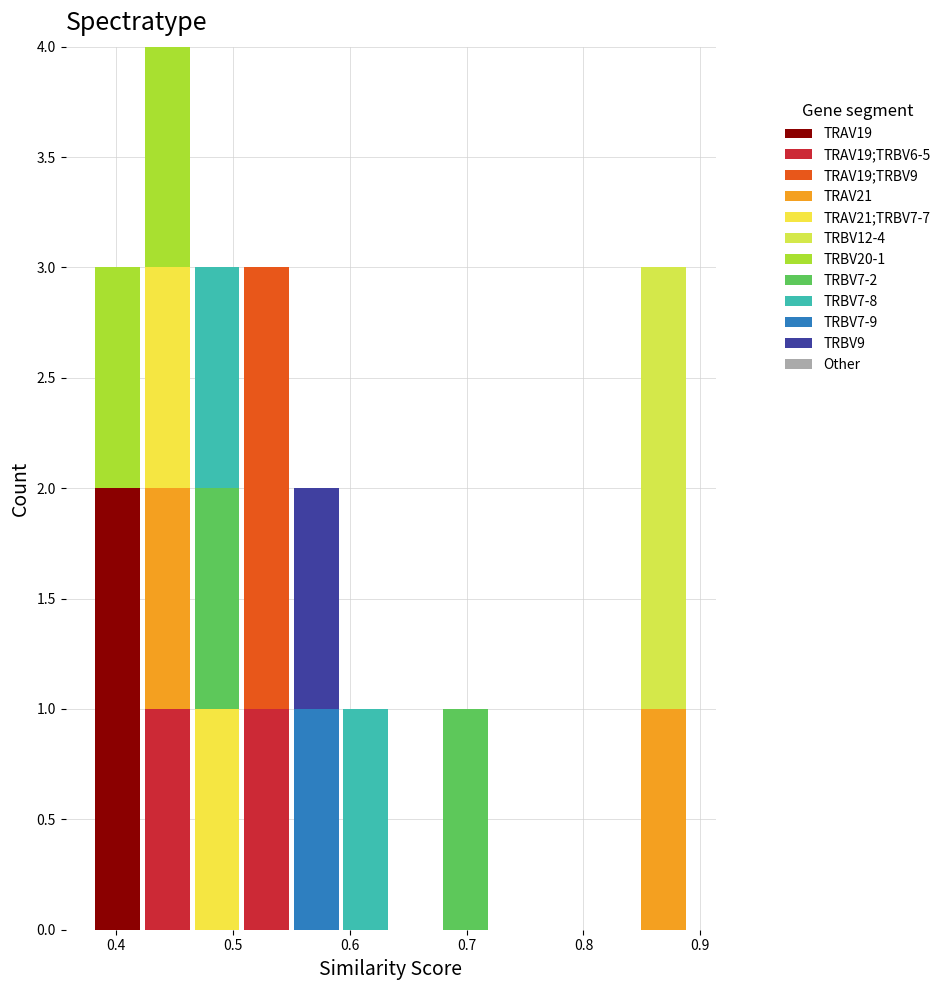

Which range on the x-axis has the tallest stacked bar (by total height)?

0.42 to 0.47